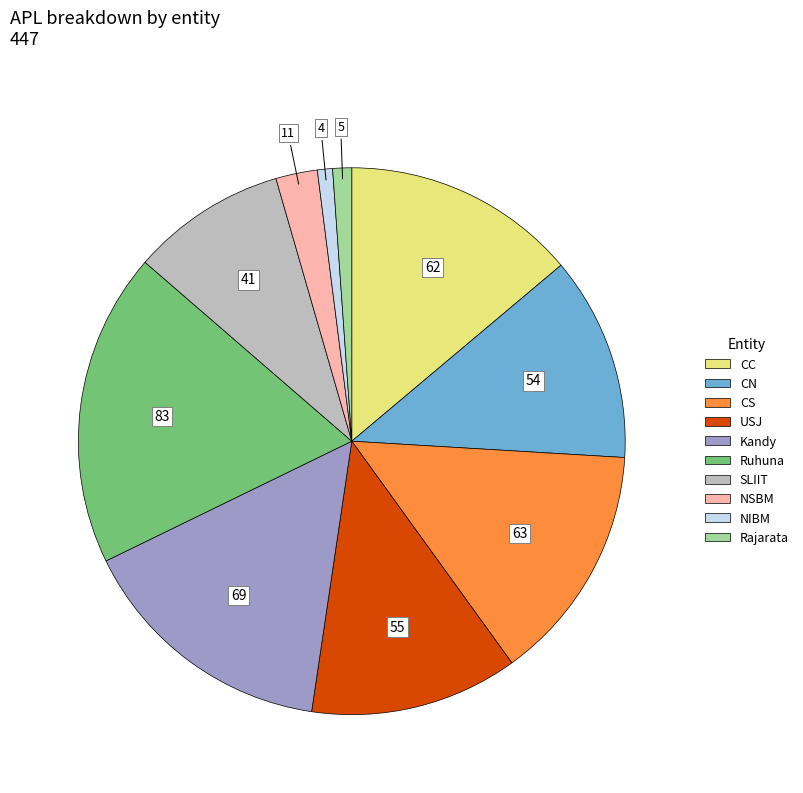

Which has a higher value, Rajarata or Ruhuna?

Ruhuna